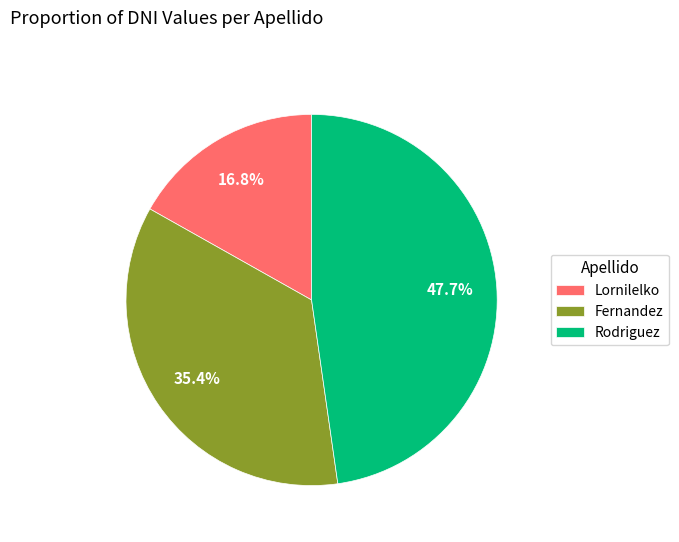

To the nearest percent, what is the difference between the largest and smallest slice percentages?

31%